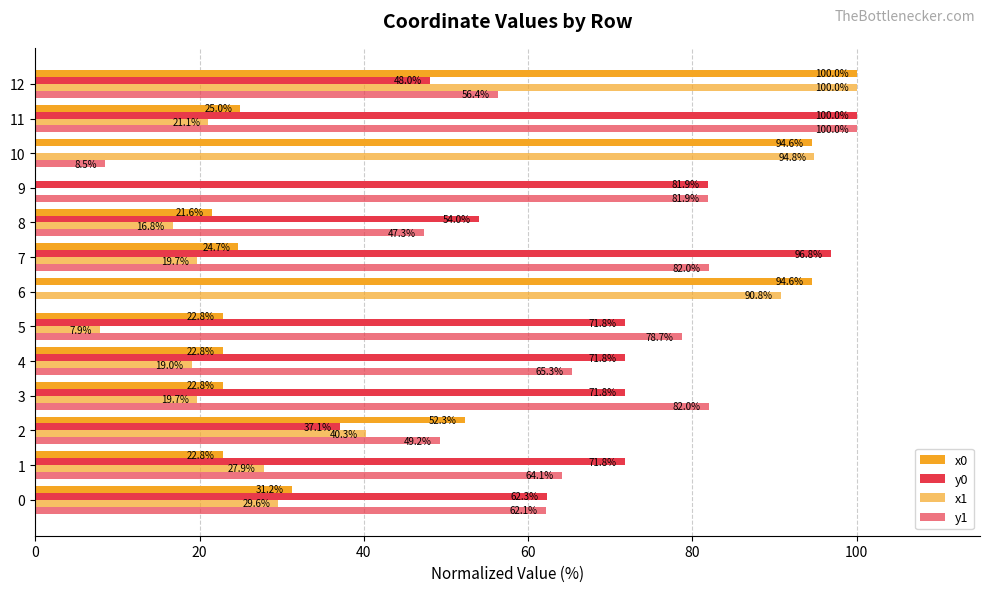

Is it true that x0 equals 40.3 at 7?

False